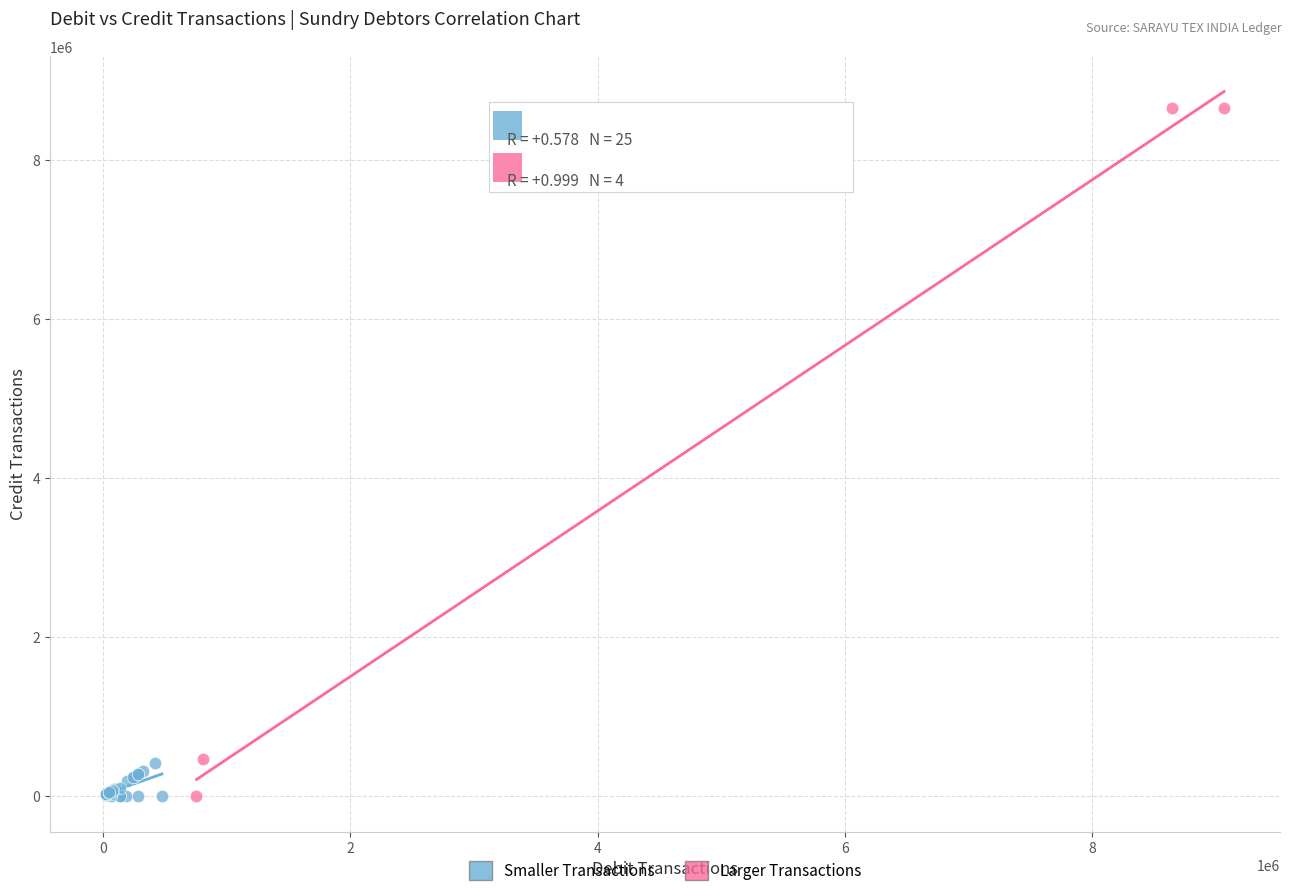

Which series reaches the maximum Y coordinate?

Larger Transactions